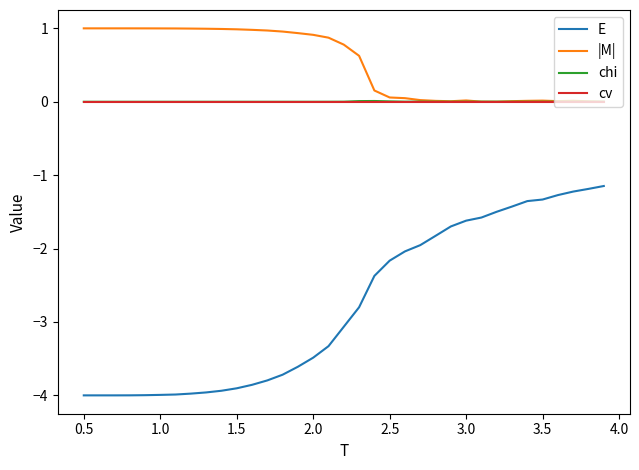

What is the maximum value shown in the chart?

1.0